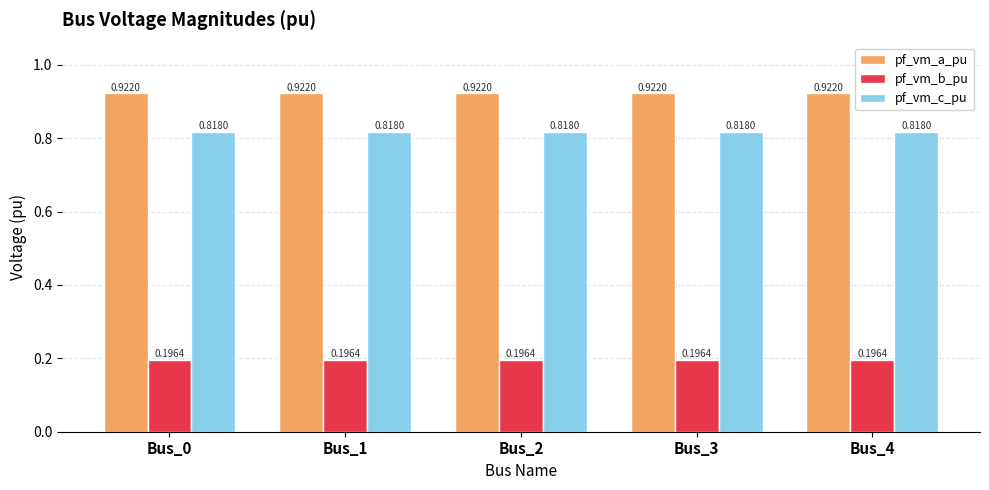

At how many categories does at least one series exceed 0?

5